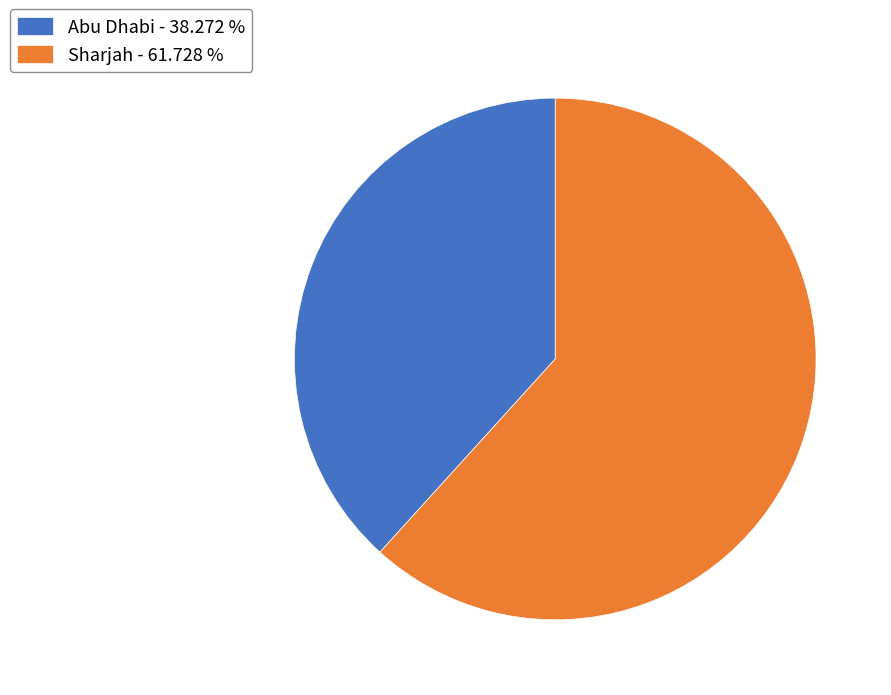

Do Sharjah - 61.728 % and Abu Dhabi - 38.272 % together represent more than half of the pie?

Yes